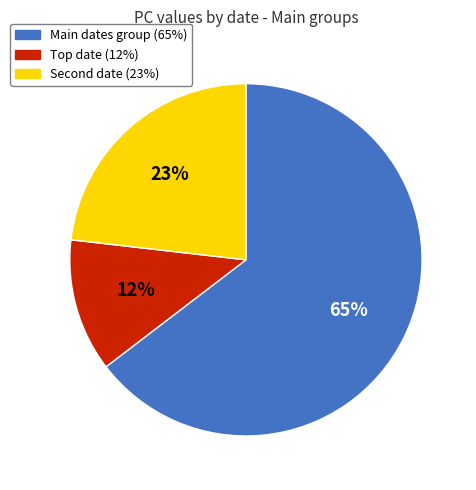

To the nearest percent, what is the average slice percentage?

33%